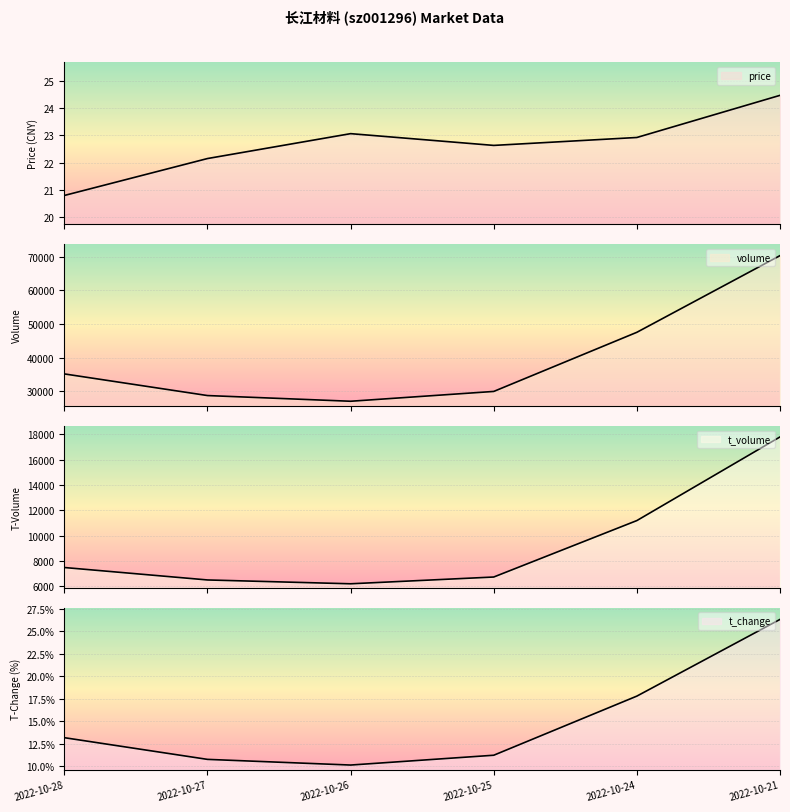

At which label does t_volume reach its peak?

2022-10-21